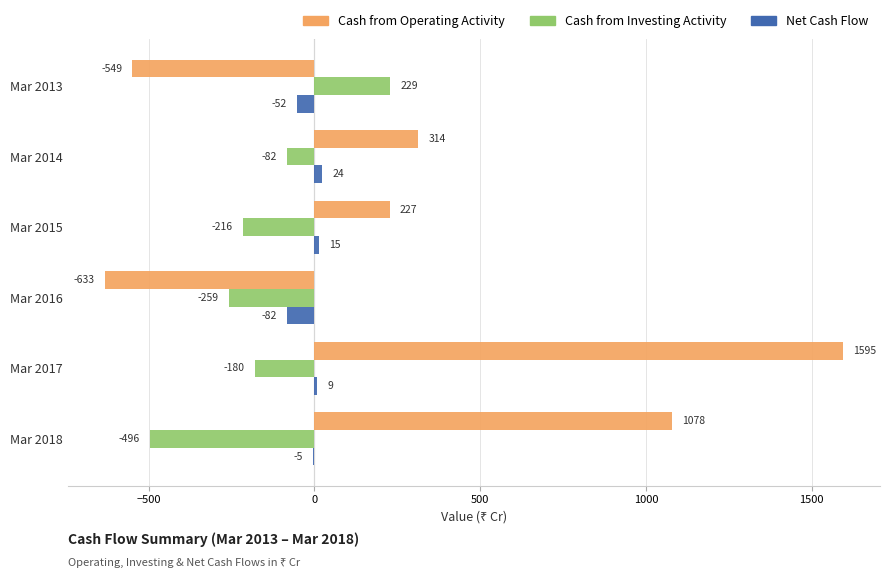

What is the sum of all Net Cash Flow values?

-91